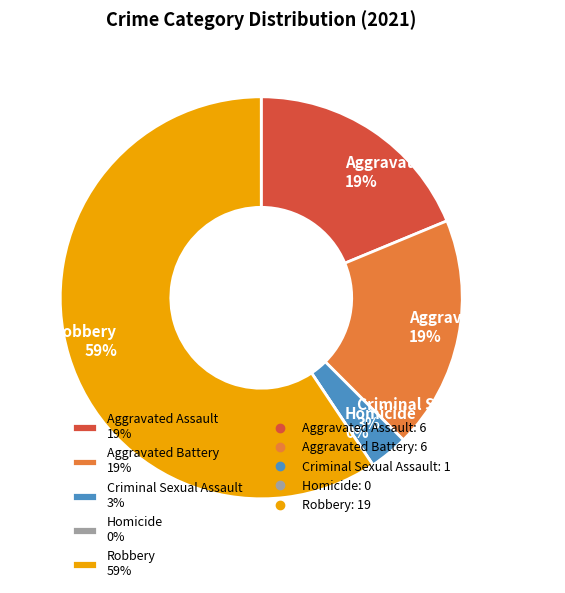

What is the smallest slice in the pie chart?

Homicide